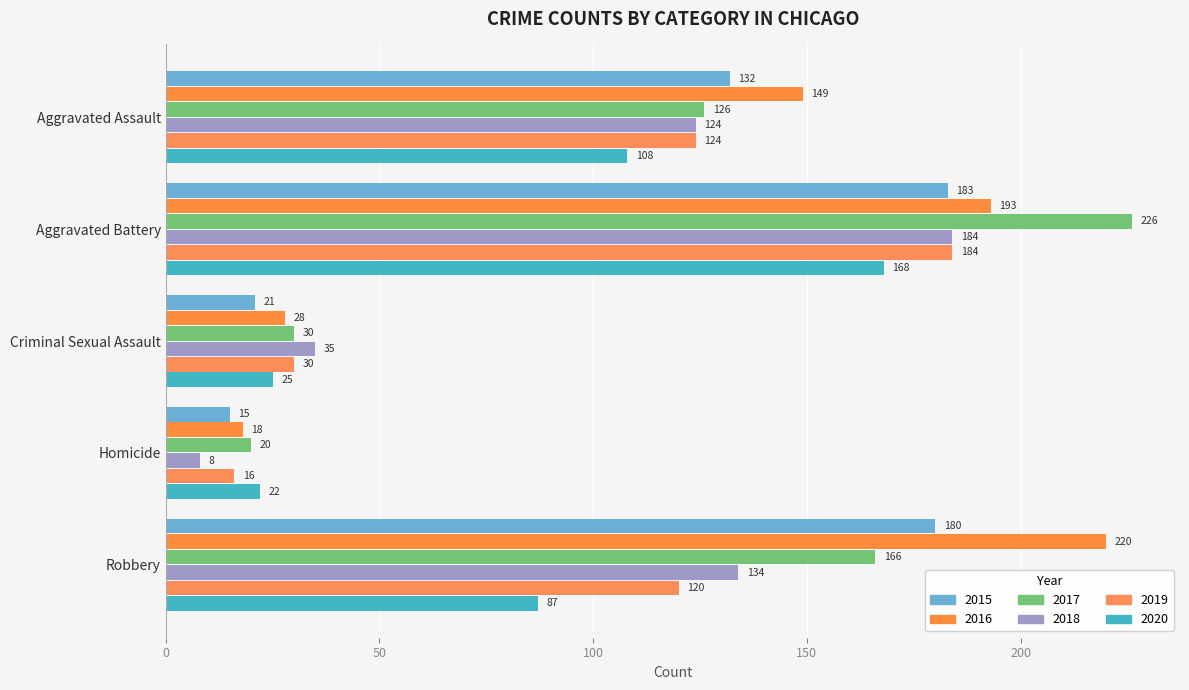

At how many categories does at least one series exceed 73?

3